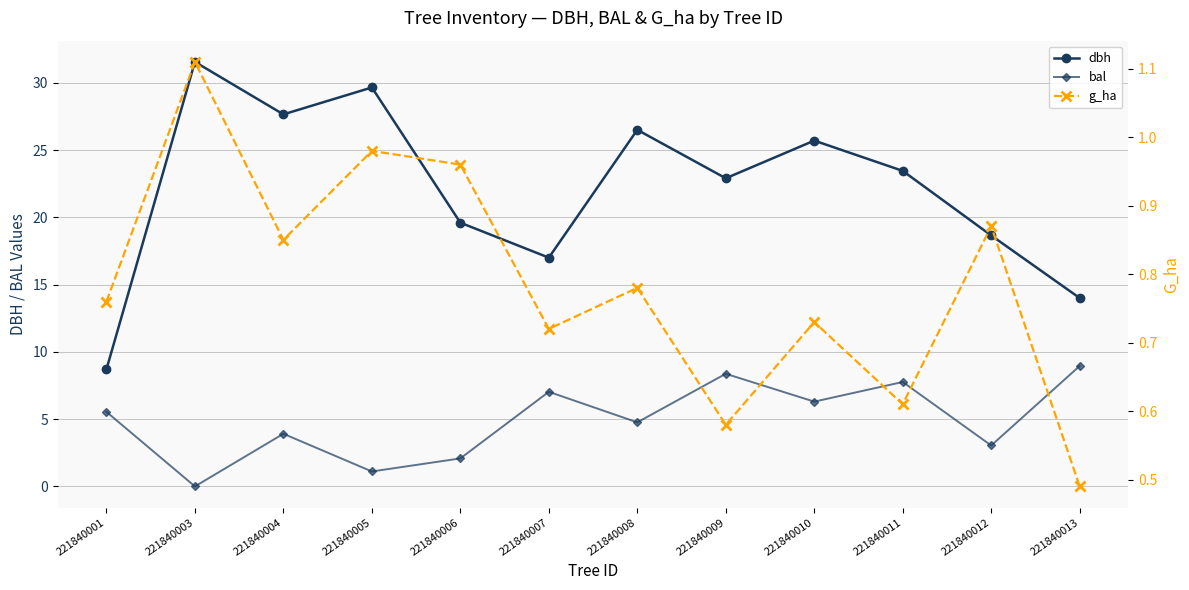

True or false: dbh and bal intersect in this chart.

False